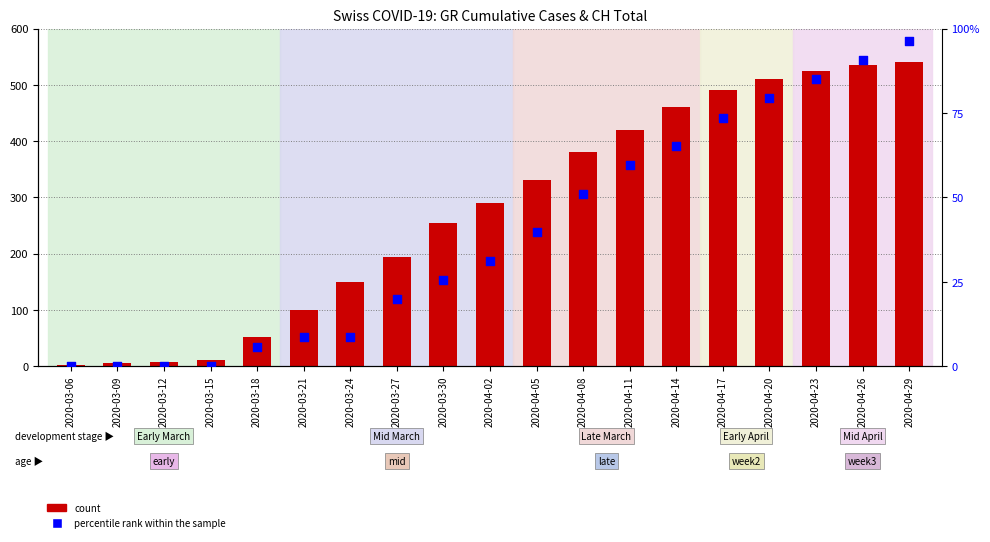

What are all the series names shown in the legend?

count, percentile rank within the sample